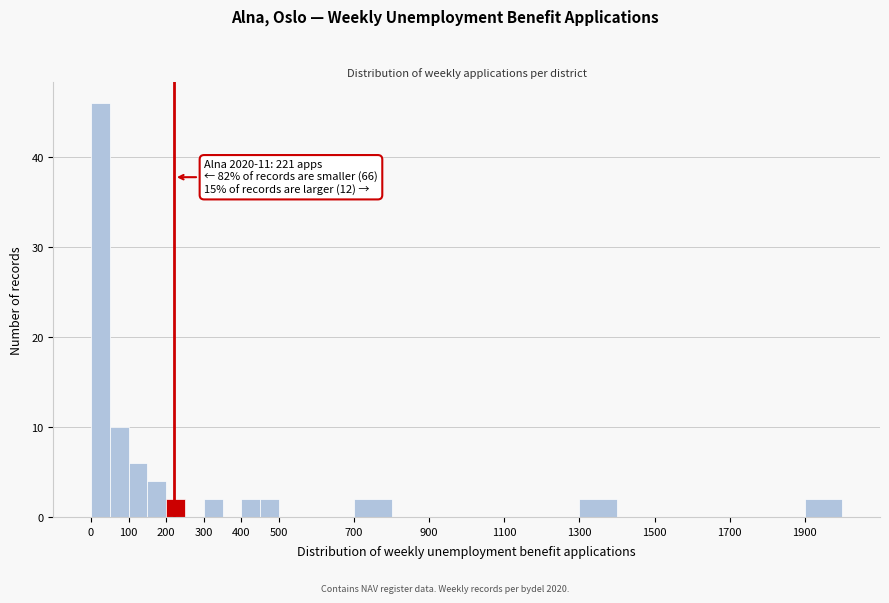

Over which range of the x-axis is the bar tallest?

0 to 50